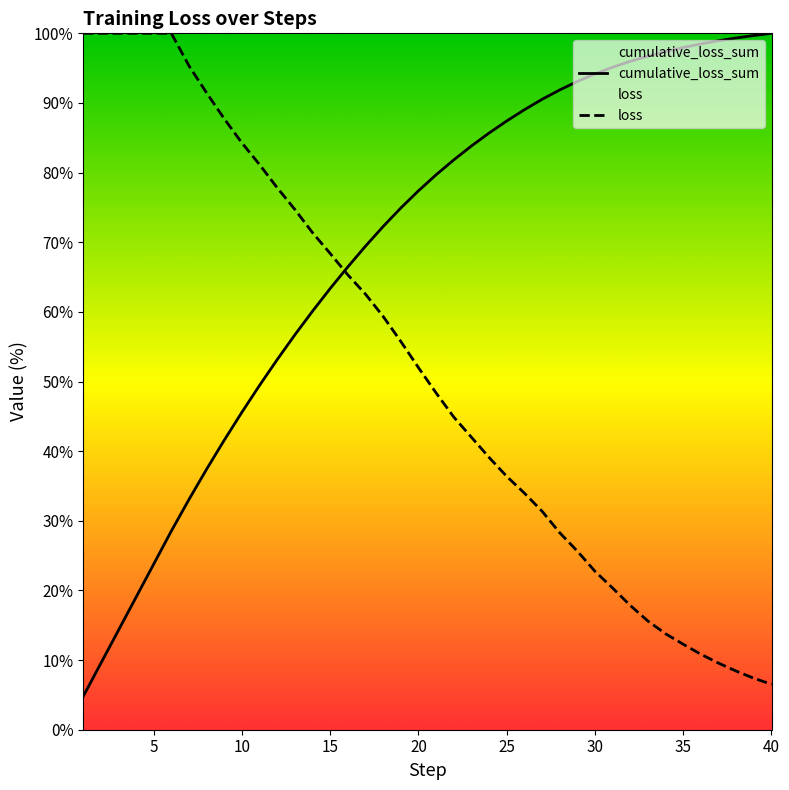

Is this an area chart (filled region under the line)?

No